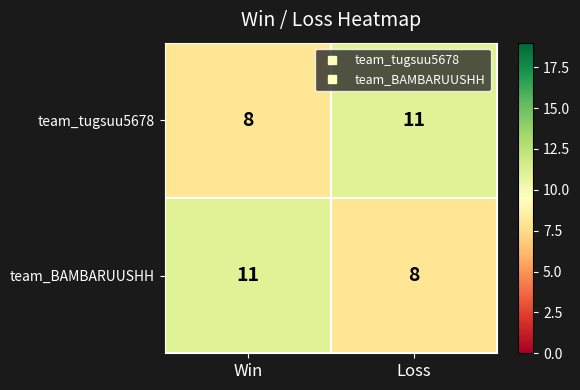

Where is team_tugsuu5678 nearest to the value 9?

Win